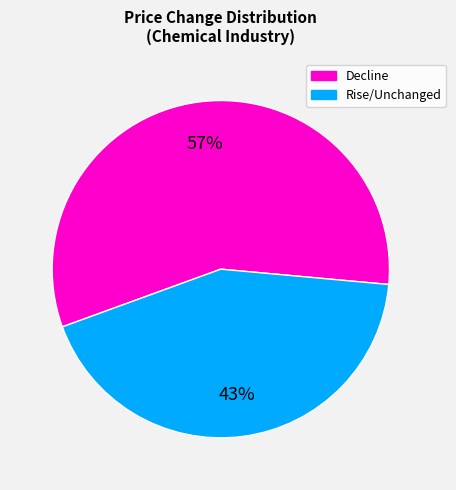

Is there any slice that represents more than half of the pie?

Yes